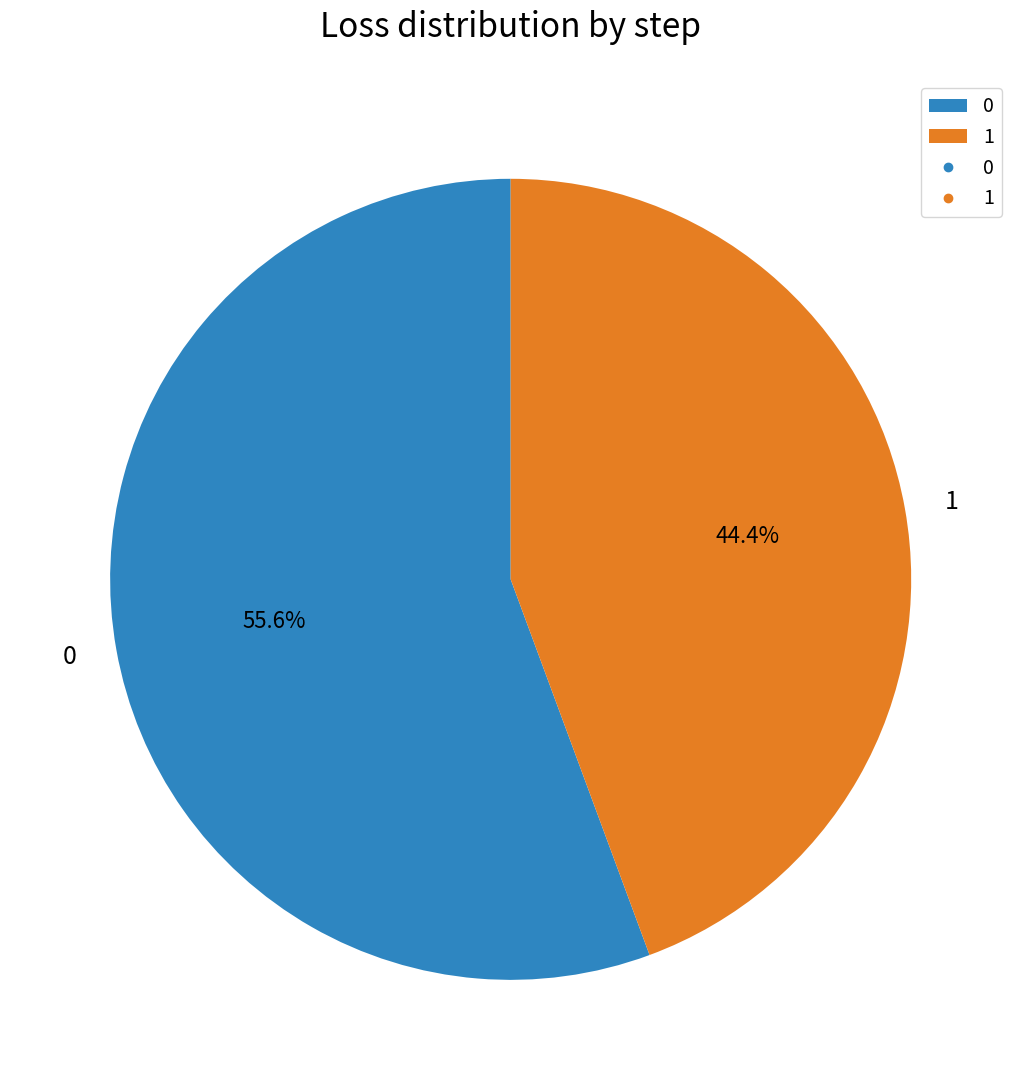

Rank the categories by value from highest to lowest.

0, 1